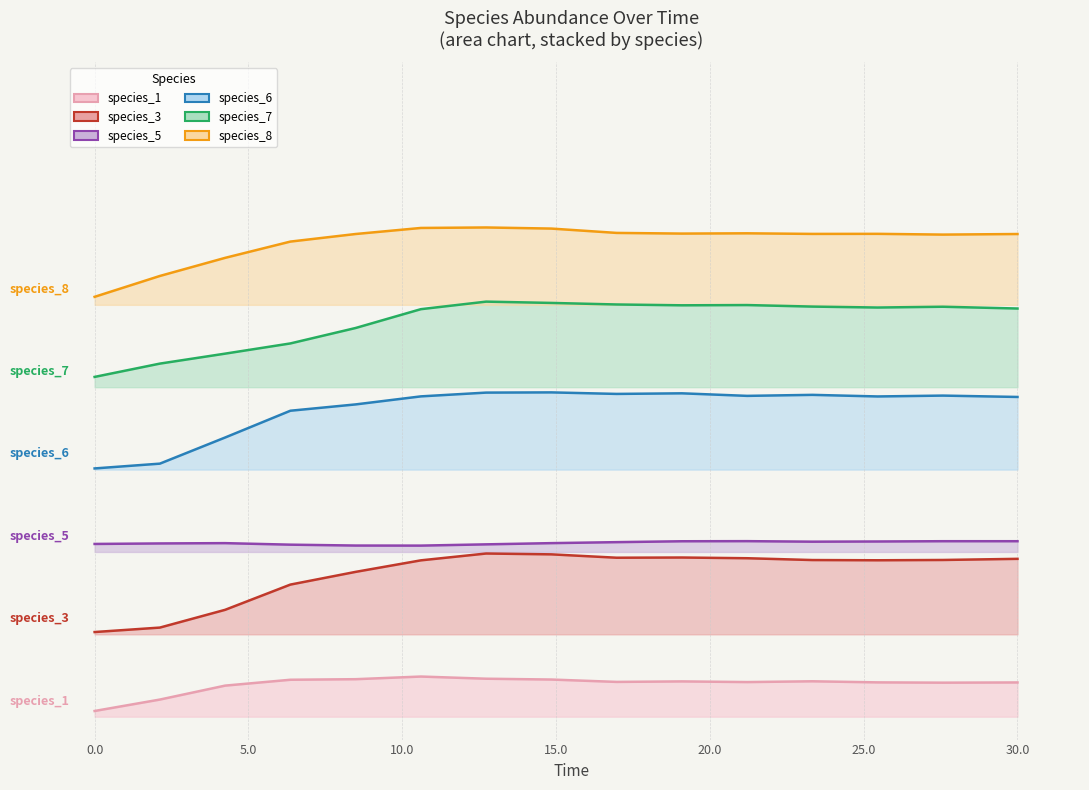

Does the chart display data point markers on the line(s)?

No